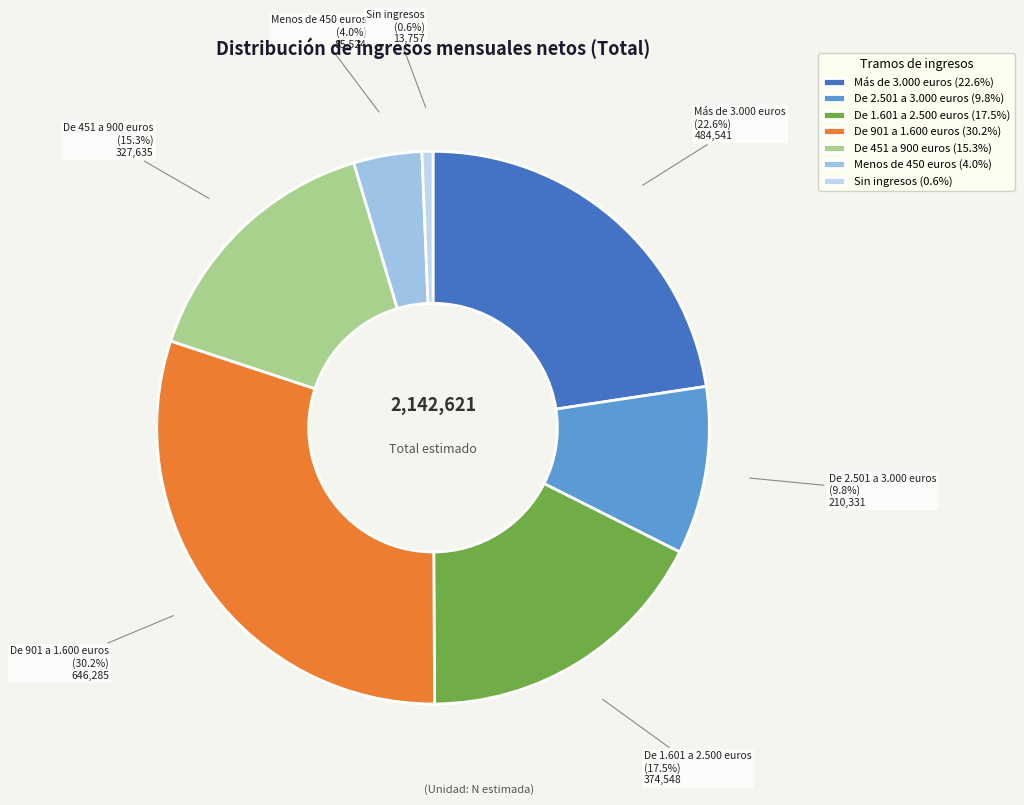

Which has a higher value, De 2.501 a 3.000 euros or De 451 a 900 euros?

De 451 a 900 euros